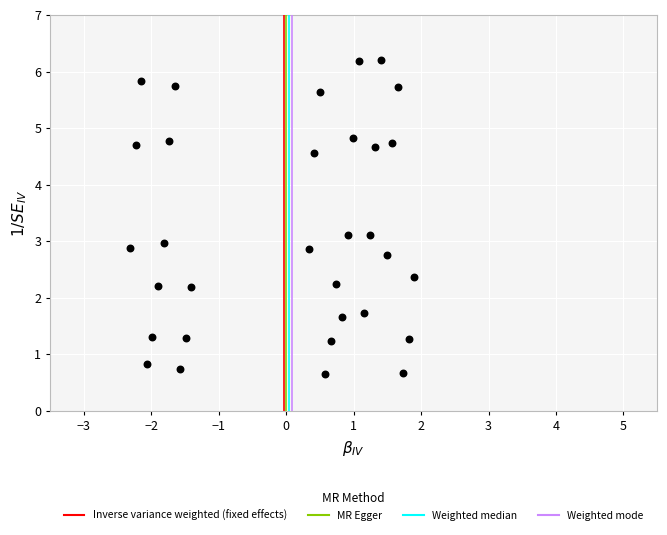

What is the range of X values (max minus min)?

4.2